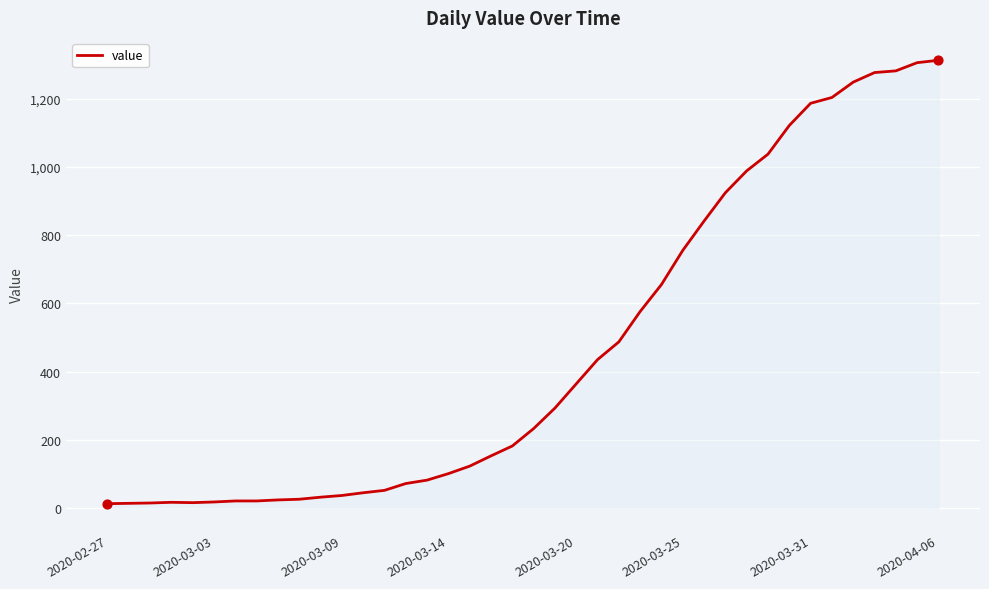

What is the difference between the maximum and minimum values?

1299